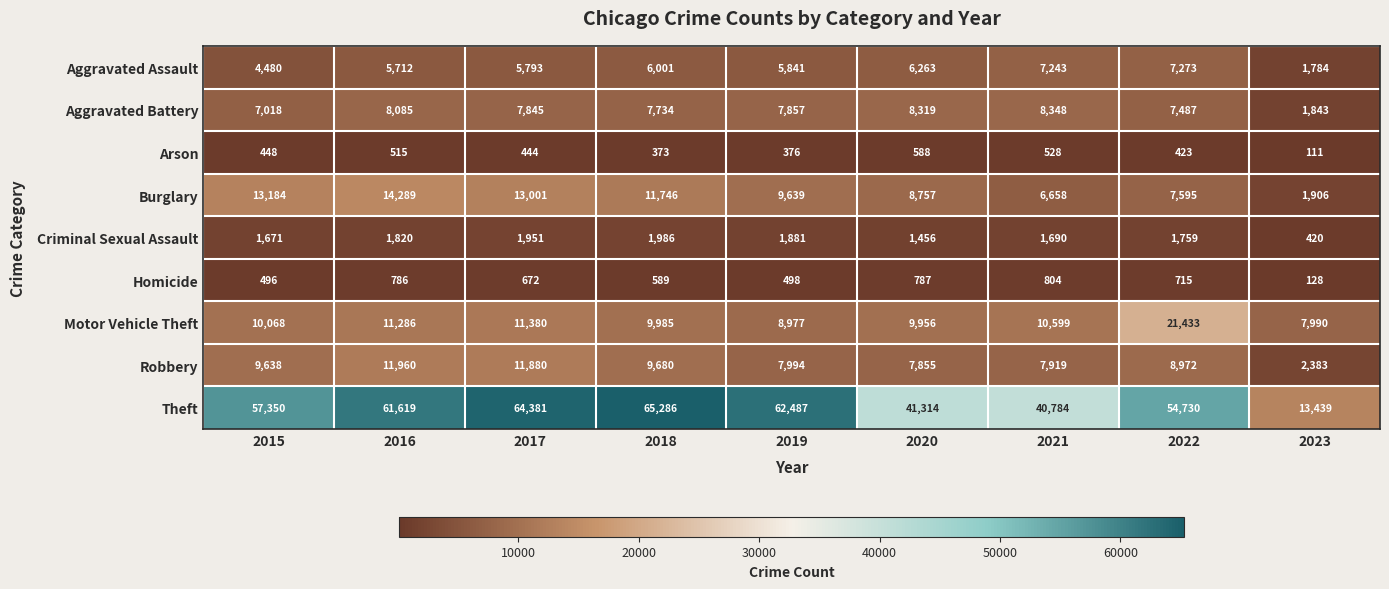

Which category has the highest value across all series?

2018